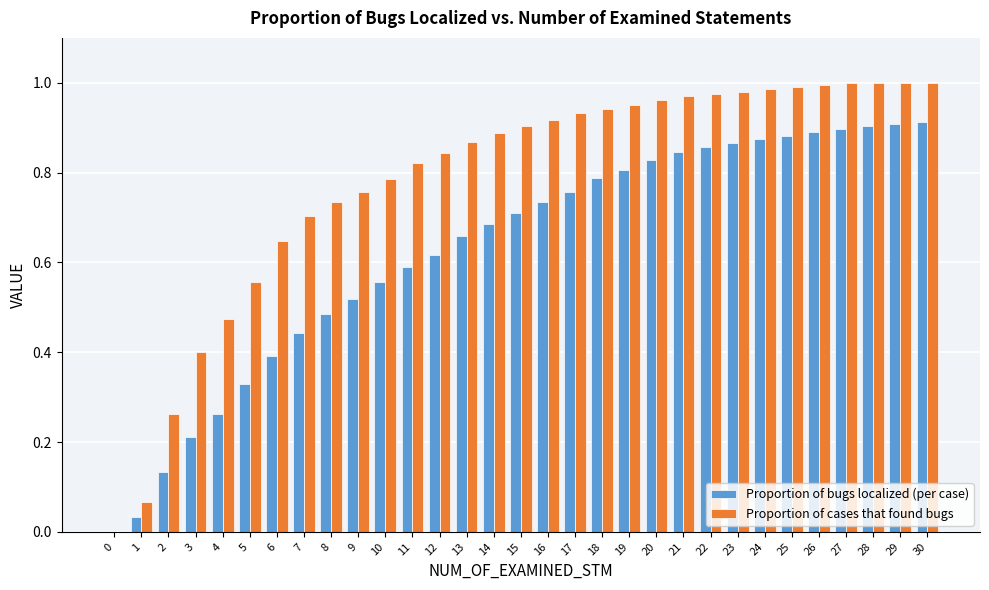

What is the sum of the Proportion of cases that found bugs values at 9 and 23?

1.7